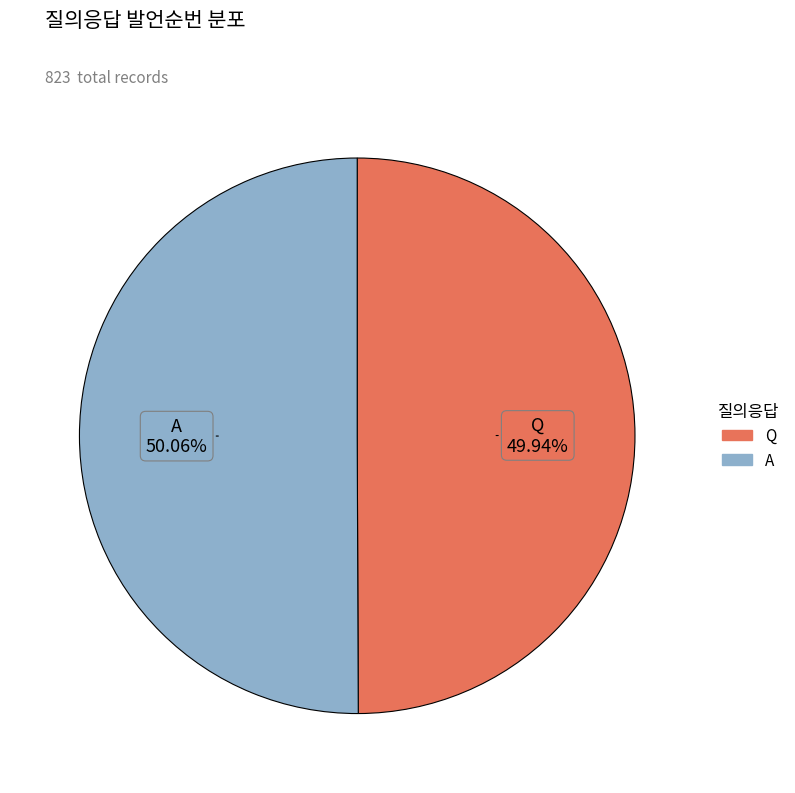

Does any single category account for the majority?

Yes